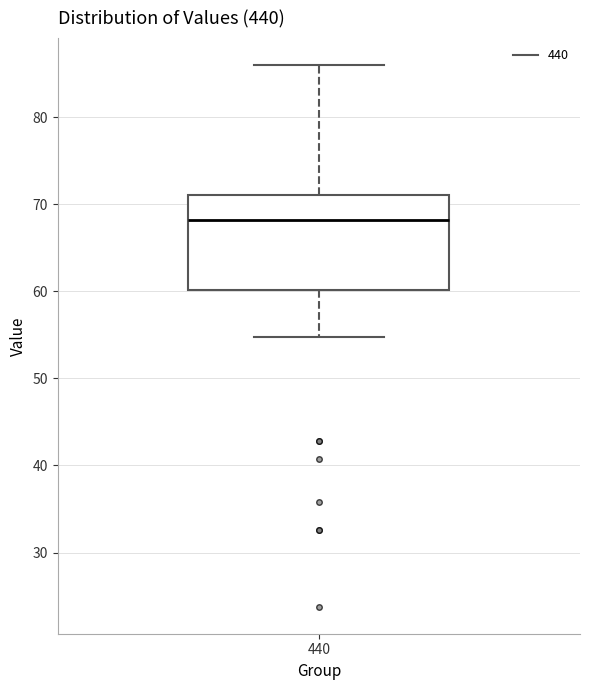

Read this box plot against the y-axis: the position of the median line, the range covered by the box, and the ends of both whiskers. The values are not printed on the chart, so give them approximately, as read against the axis.

median 68, box 60 to 71, whiskers 55 to 86